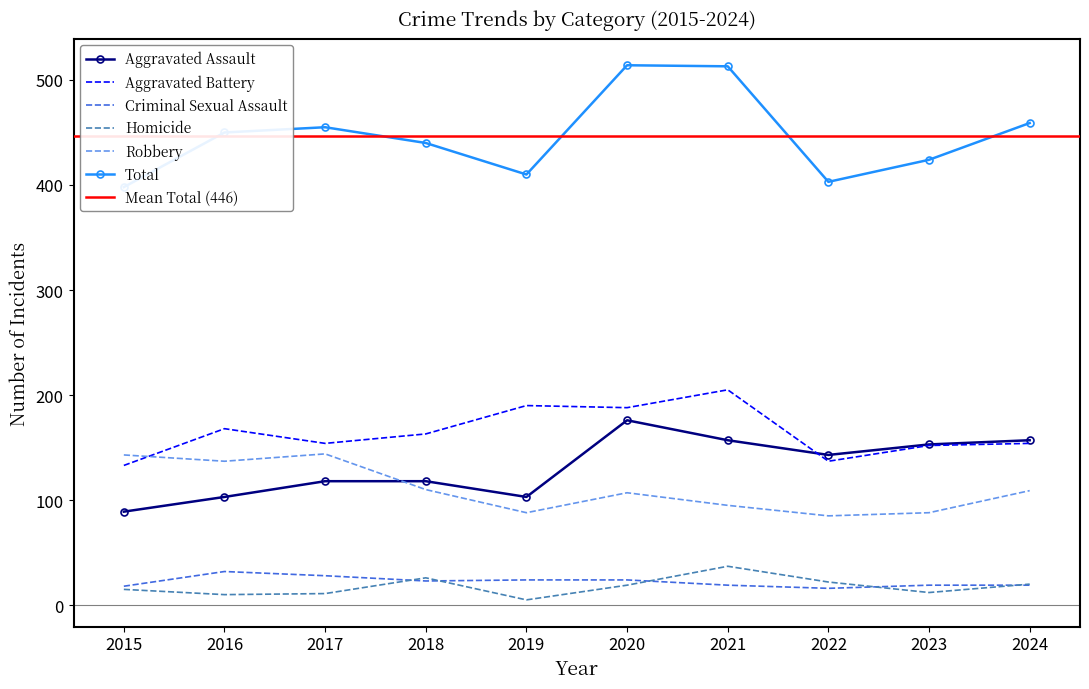

Reading left to right, extract all data points from this chart.

Aggravated Assault: 2015=89	2016=103	2017=118	2018=118	2019=103	2020=176	2021=157	2022=143	2023=153	2024=157
Aggravated Battery: 2015=133	2016=168	2017=154	2018=163	2019=190	2020=188	2021=205	2022=137	2023=152	2024=154
Criminal Sexual Assault: 2015=18	2016=32	2017=28	2018=23	2019=24	2020=24	2021=19	2022=16	2023=19	2024=19
Homicide: 2015=15	2016=10	2017=11	2018=26	2019=5	2020=19	2021=37	2022=22	2023=12	2024=20
Robbery: 2015=143	2016=137	2017=144	2018=110	2019=88	2020=107	2021=95	2022=85	2023=88	2024=109
Total: 2015=398	2016=450	2017=455	2018=440	2019=410	2020=514	2021=513	2022=403	2023=424	2024=459